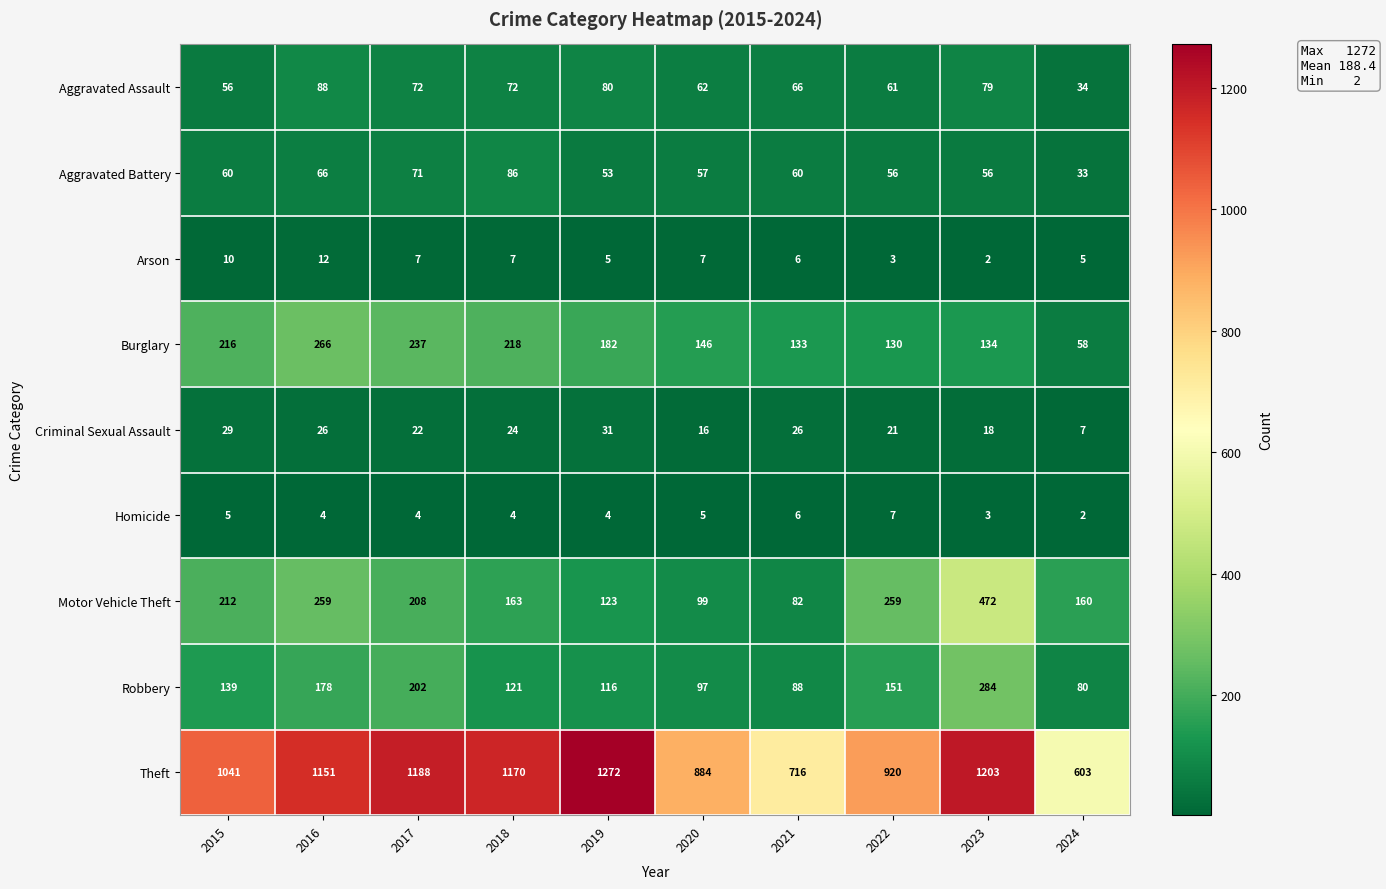

What is the total value across all series at 2016?

2050